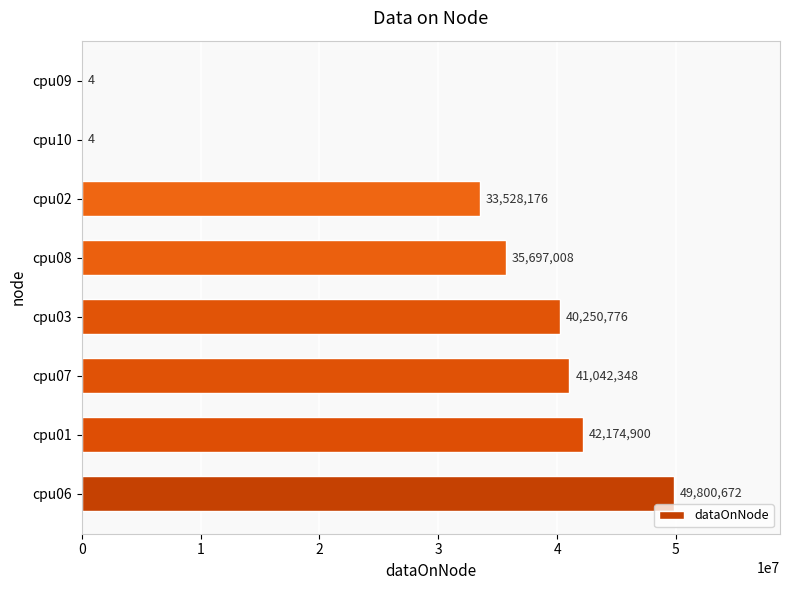

What is the ratio of the value at cpu06 to the value at cpu03?

1.2